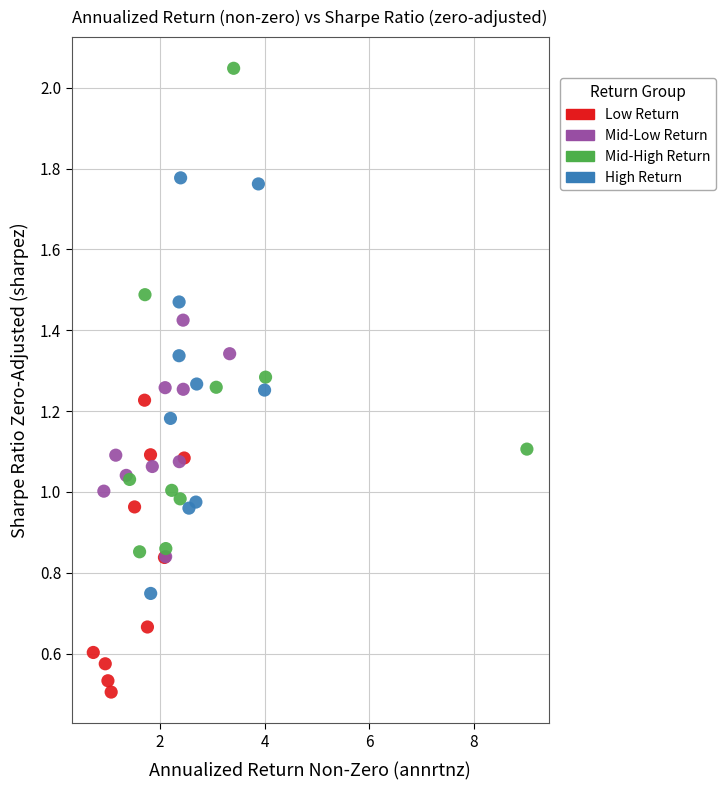

Which series has the widest spread of Y values?

Mid-High Return